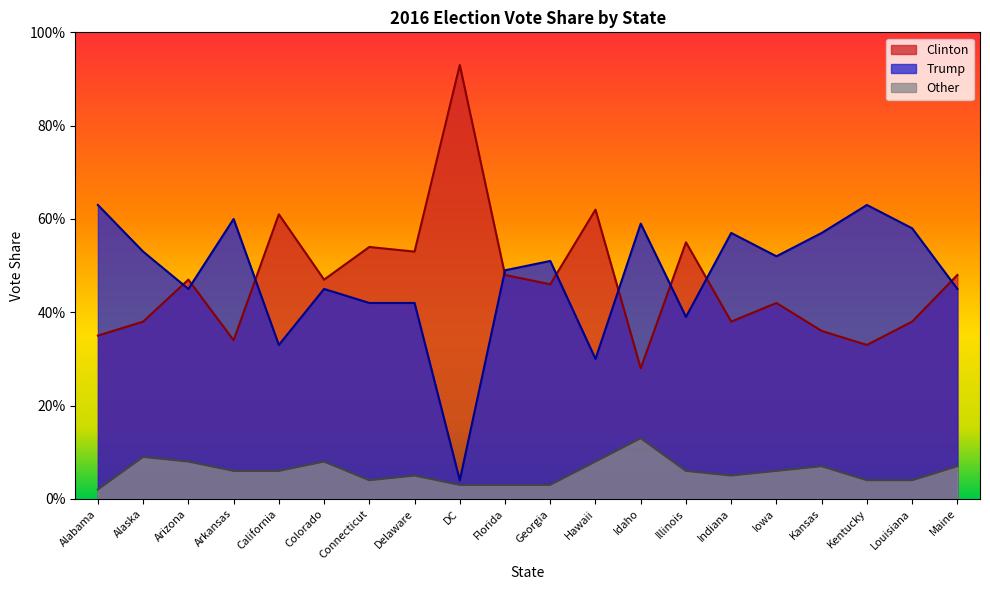

At which category does Other reach its first local peak?

Alaska